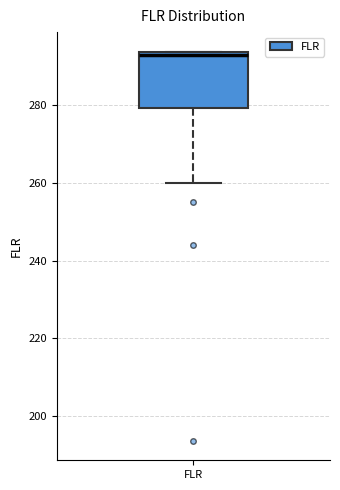

Where is the upper edge of the box for FLR on the y-axis? The values are not printed on the chart, so give them approximately, as read against the axis.

294